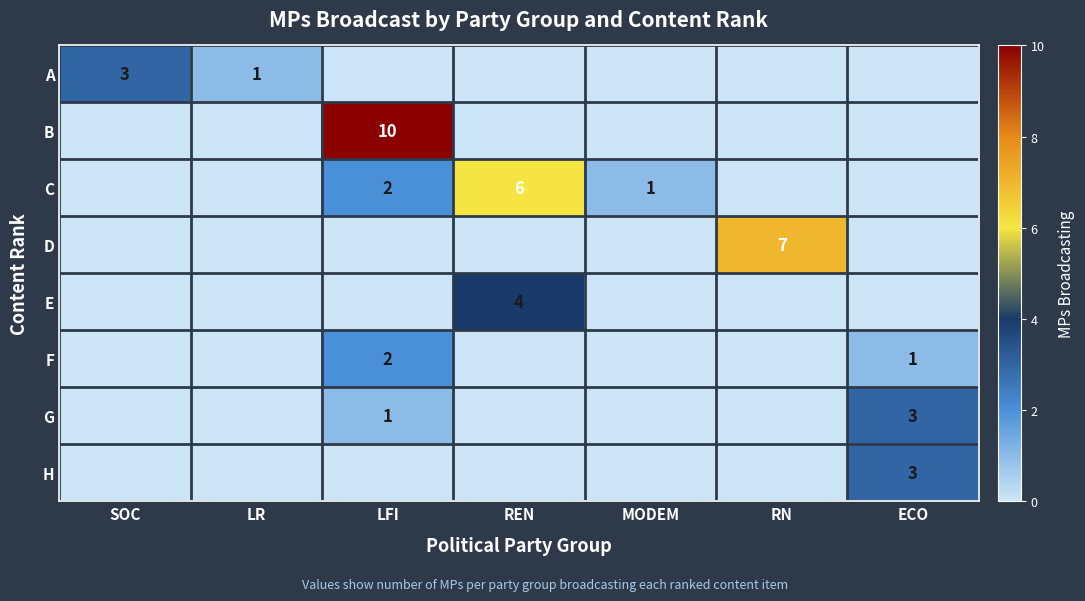

True or false: G has a value of 1 at LFI.

True